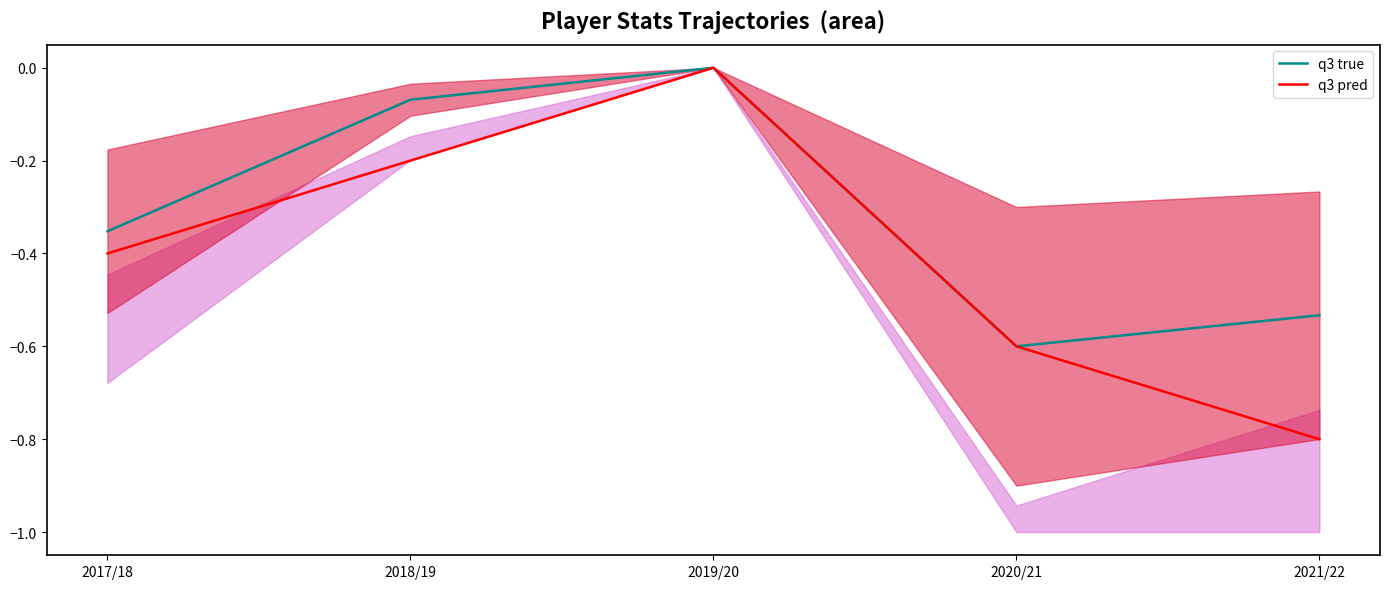

In q3 true, how many points are lower than both neighbors (excluding endpoints)?

1